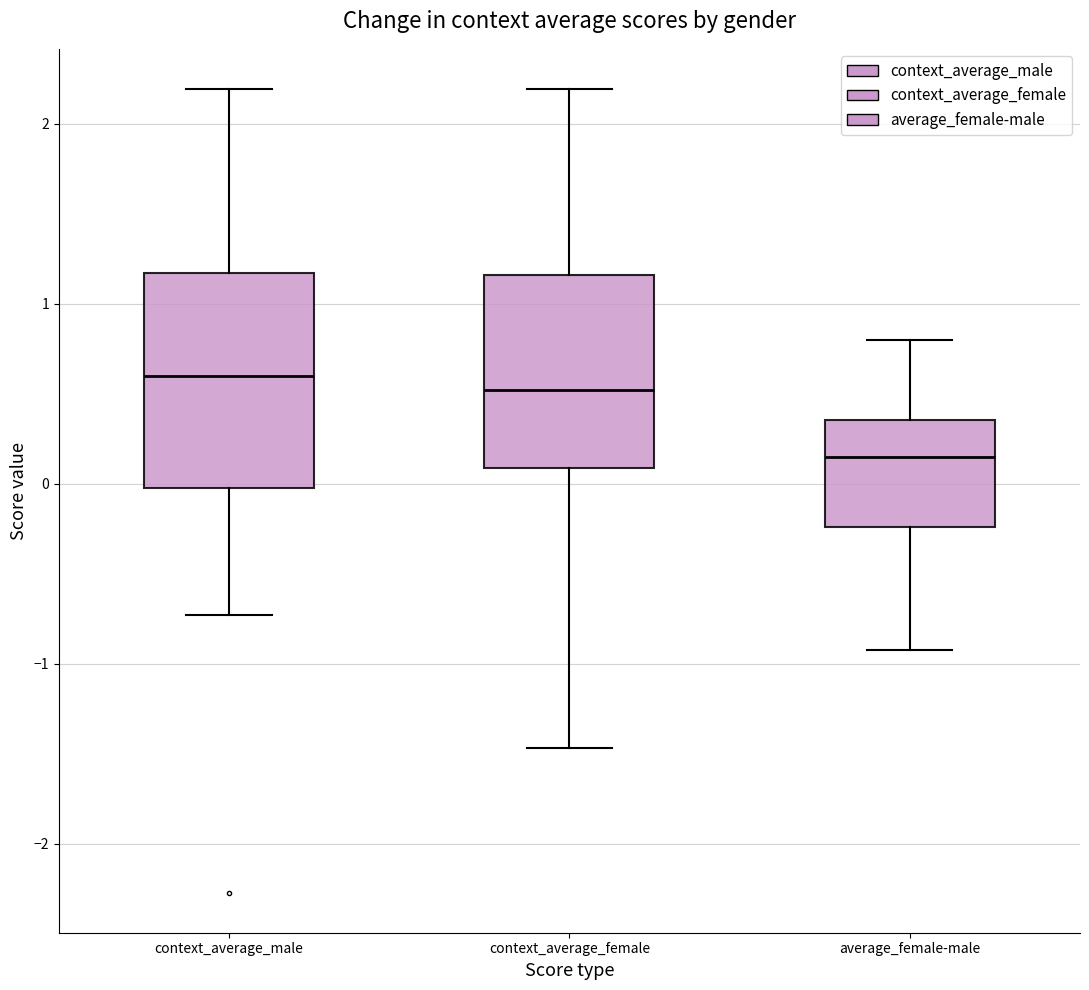

Where does the lower whisker of the box for context_average_male end on the y-axis? The values are not printed on the chart, so give them approximately, as read against the axis.

-0.7